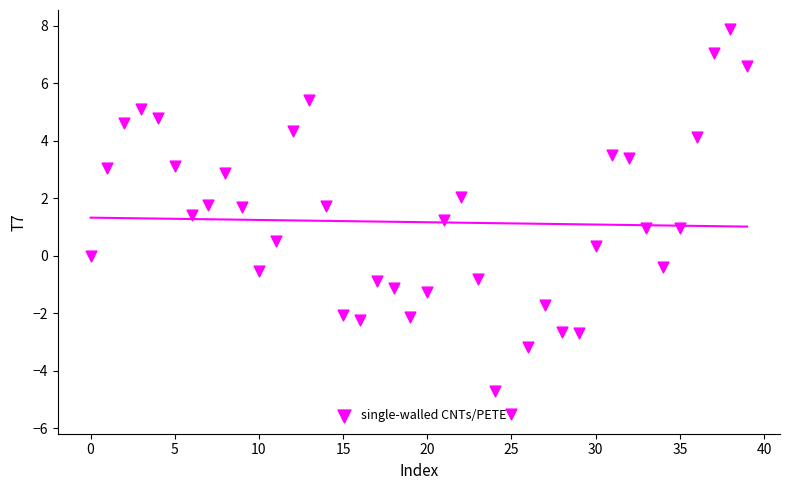

What is the range of Y values (max minus min)?

13.4